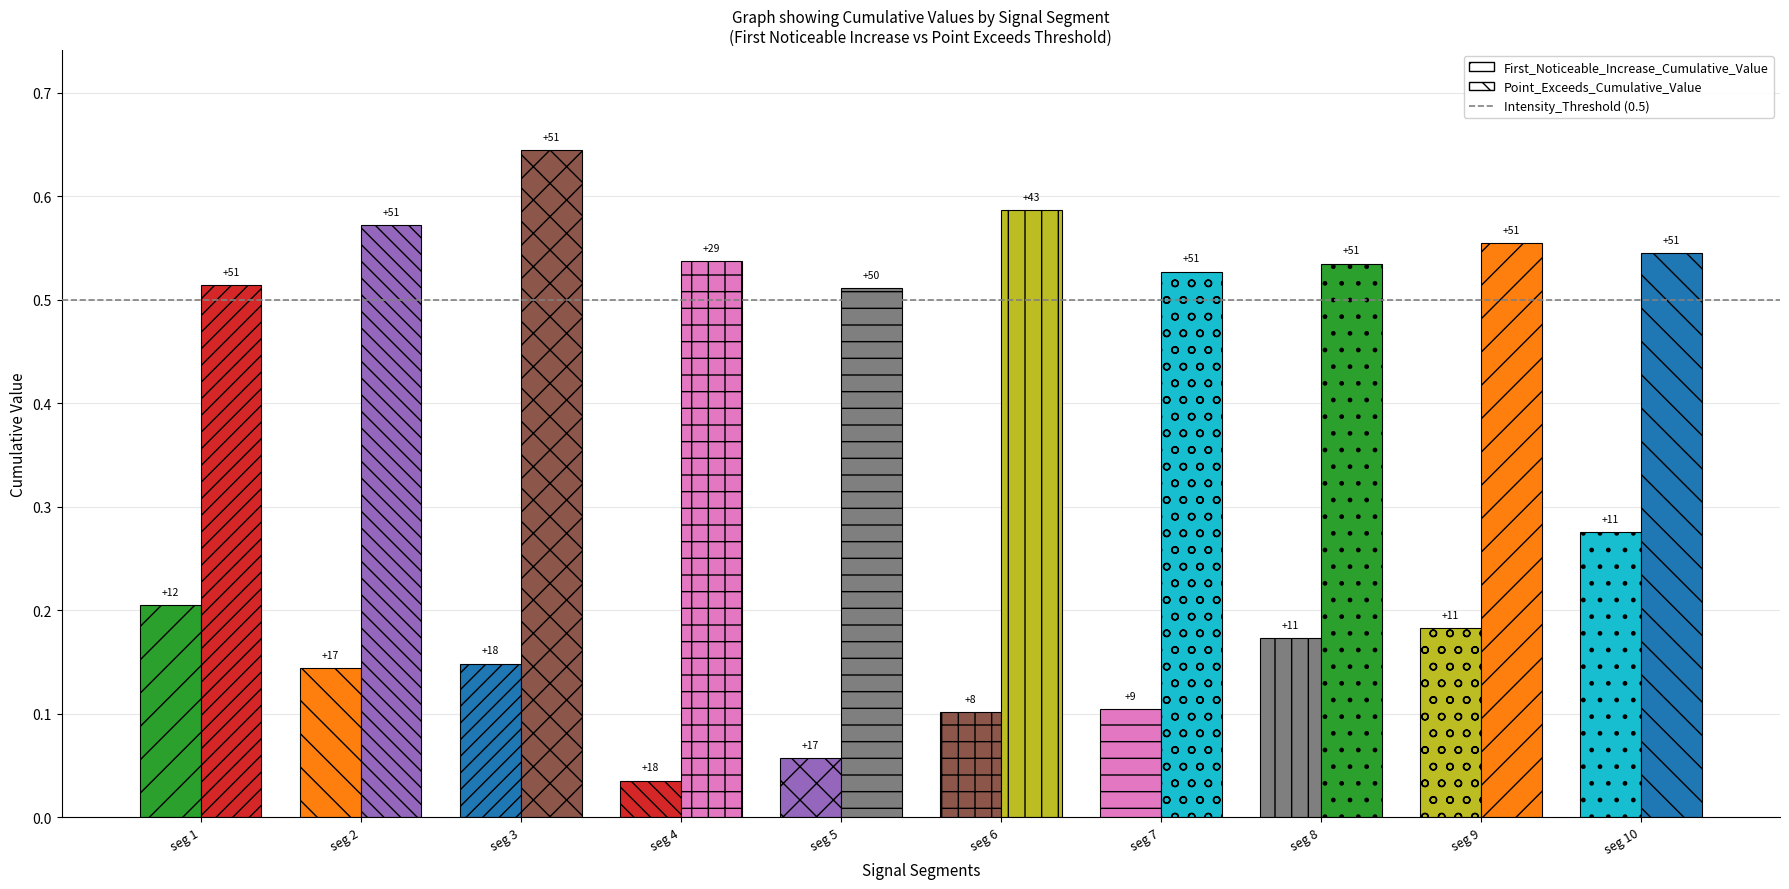

At signal segment 6, list the series in order from largest to smallest.

Point_Exceeds_Cumulative_Value, First_Noticeable_Increase_Cumulative_Value